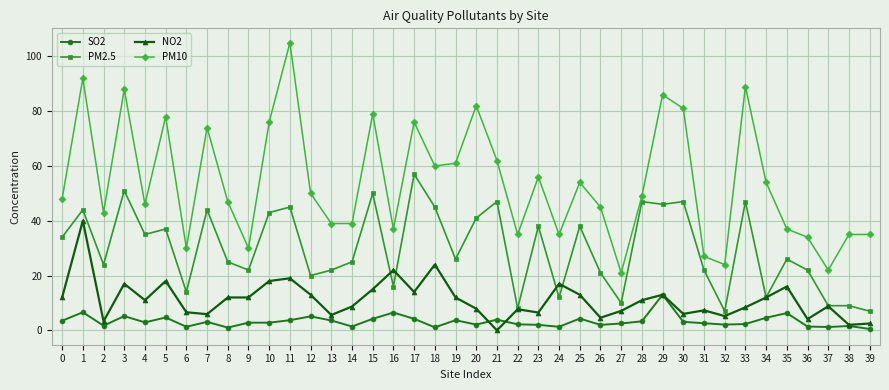

True or false: SO2 has more than 2 points higher than both neighbors.

True